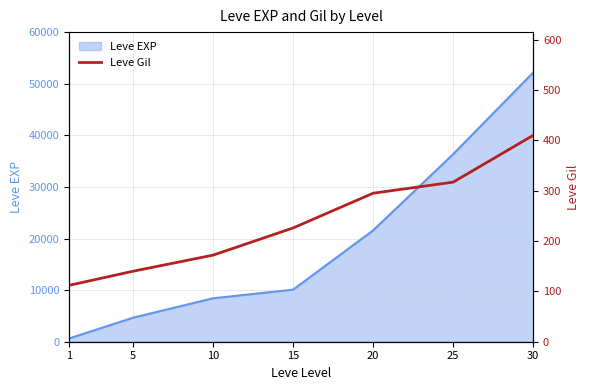

Rank the categories by Leve EXP value from lowest to highest.

1, 5, 10, 15, 20, 25, 30